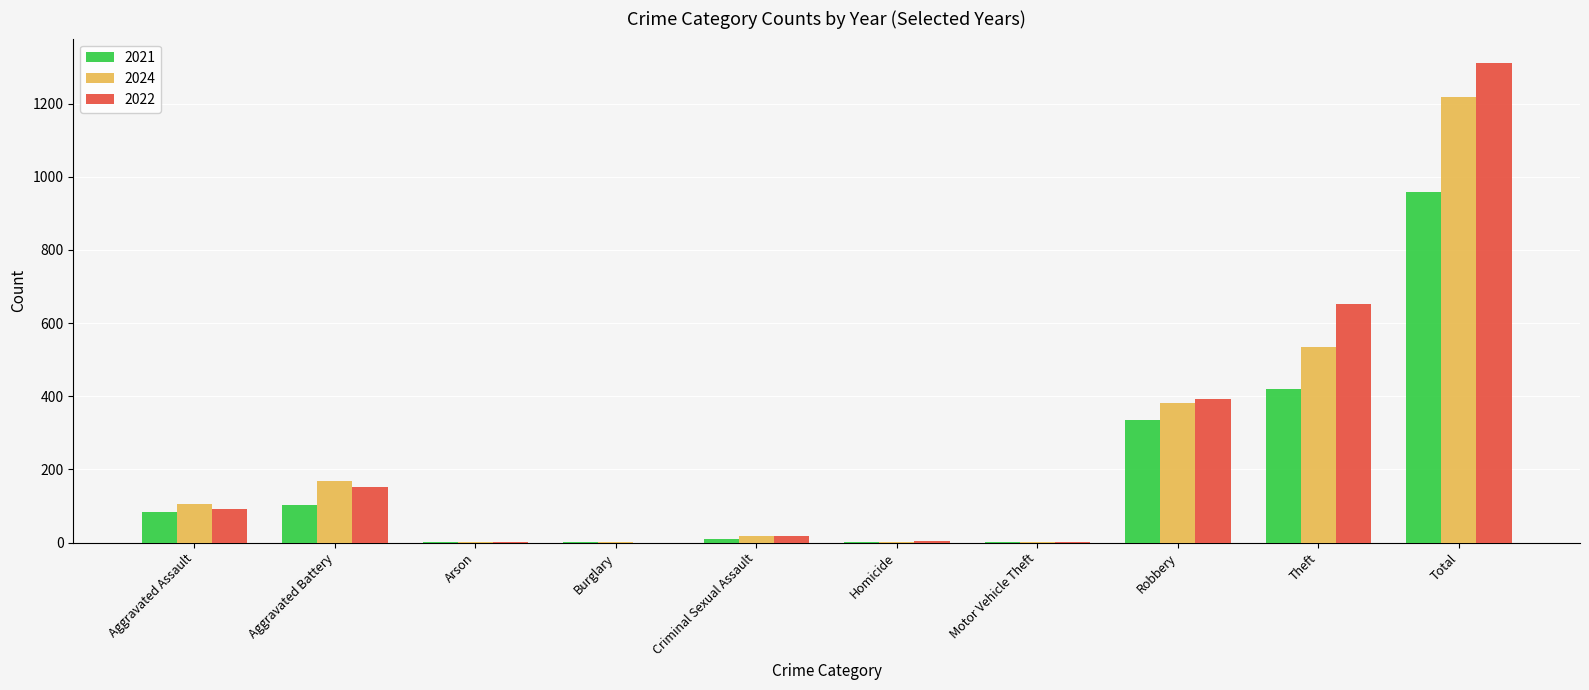

What is the total value across all series at Aggravated Battery?

421